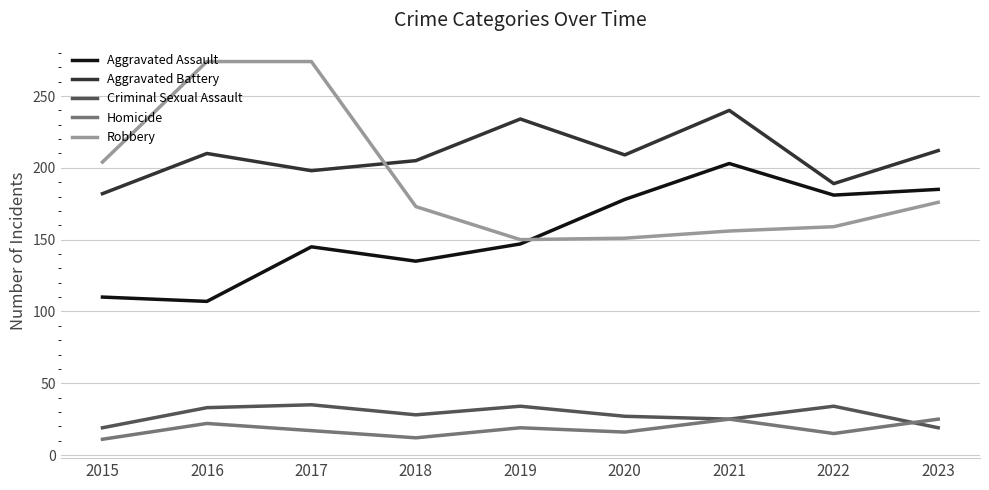

How many values in the Aggravated Battery series are below 209?

4